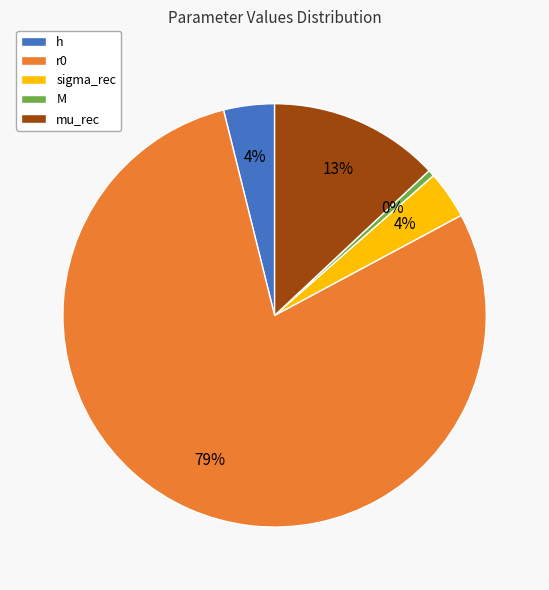

Is the sum of r0 and h greater than half?

Yes